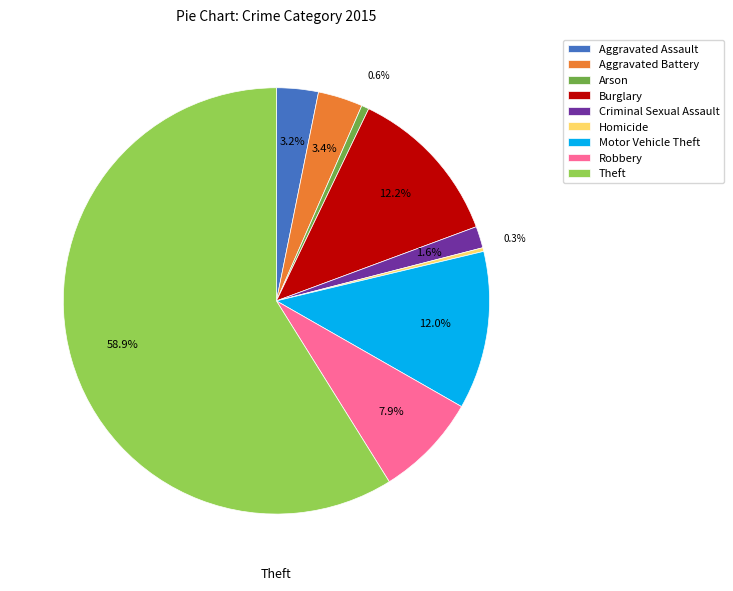

Is it true that Criminal Sexual Assault is 11% of the pie?

False